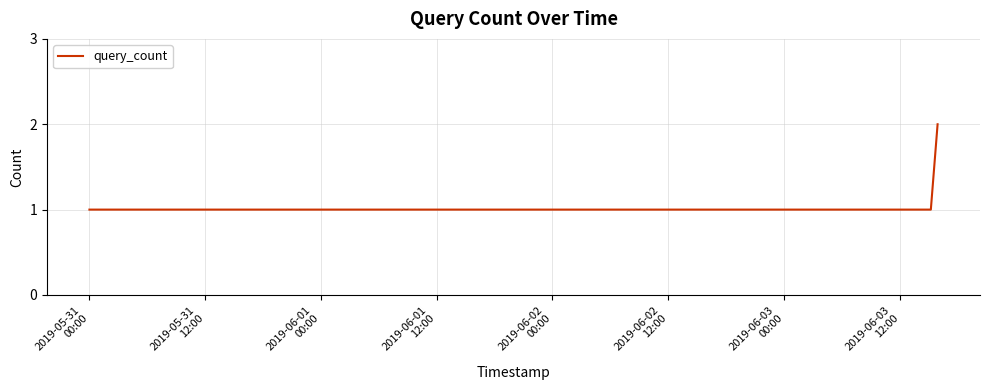

True or false: the data has more than 1 interior local peaks.

False